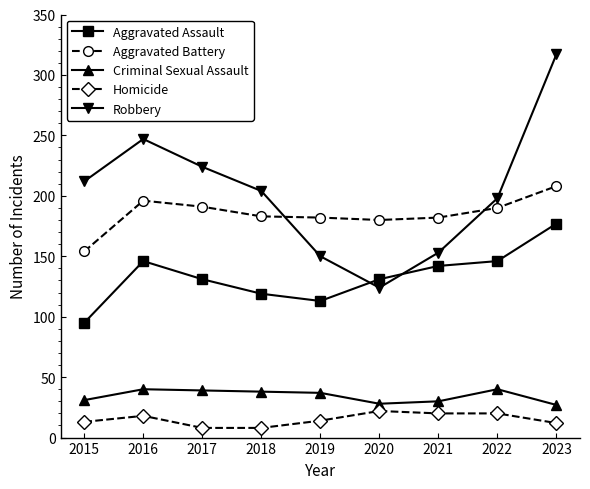

What value does the Aggravated Battery series have at 2021?

182